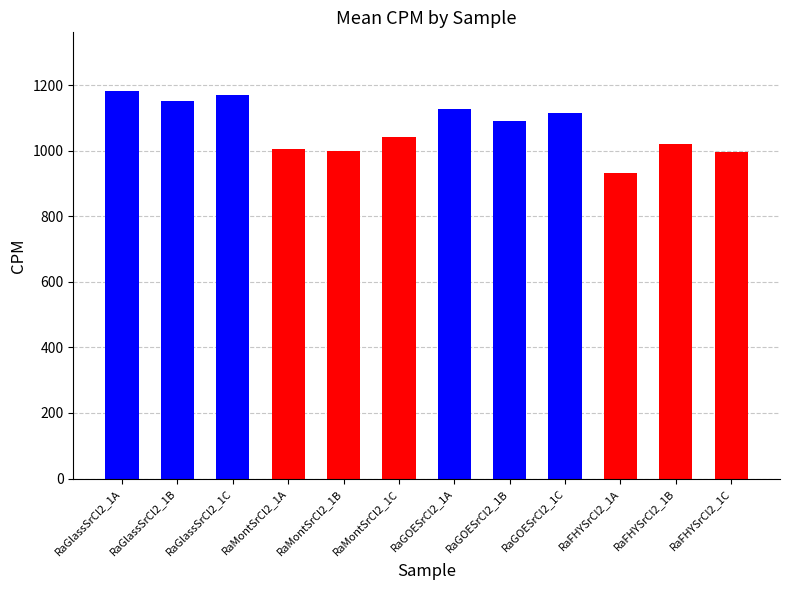

What is the average value?

1069.4